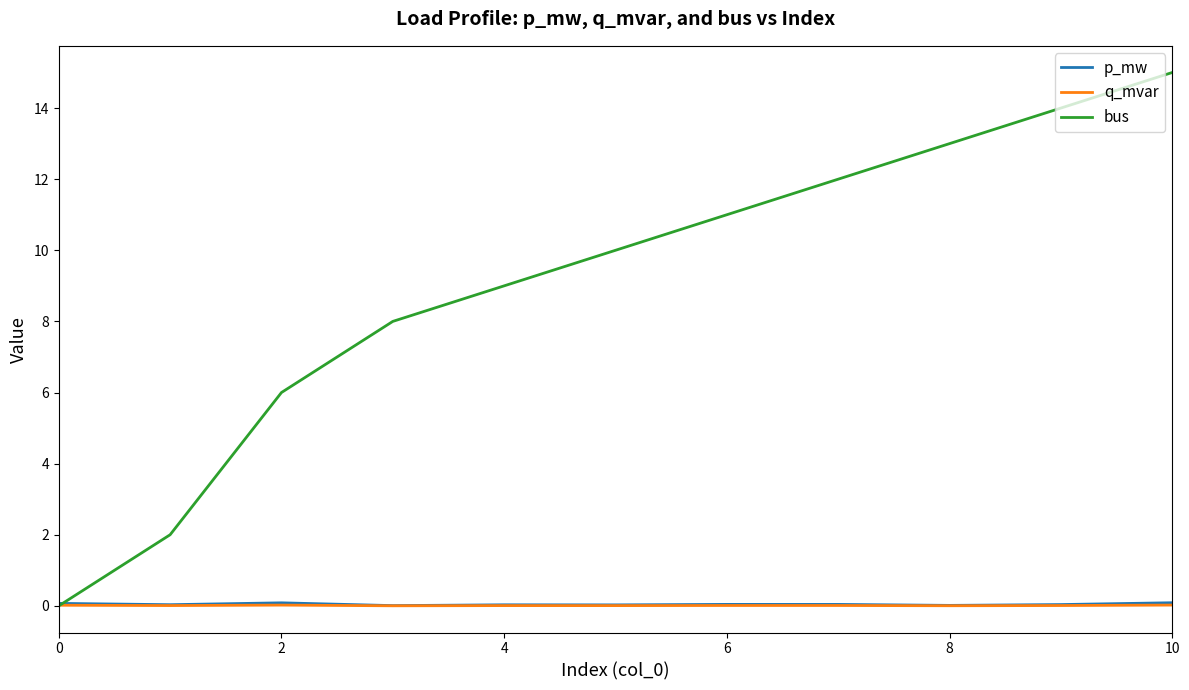

Which series ends up on top after the final intersection of p_mw and bus?

bus